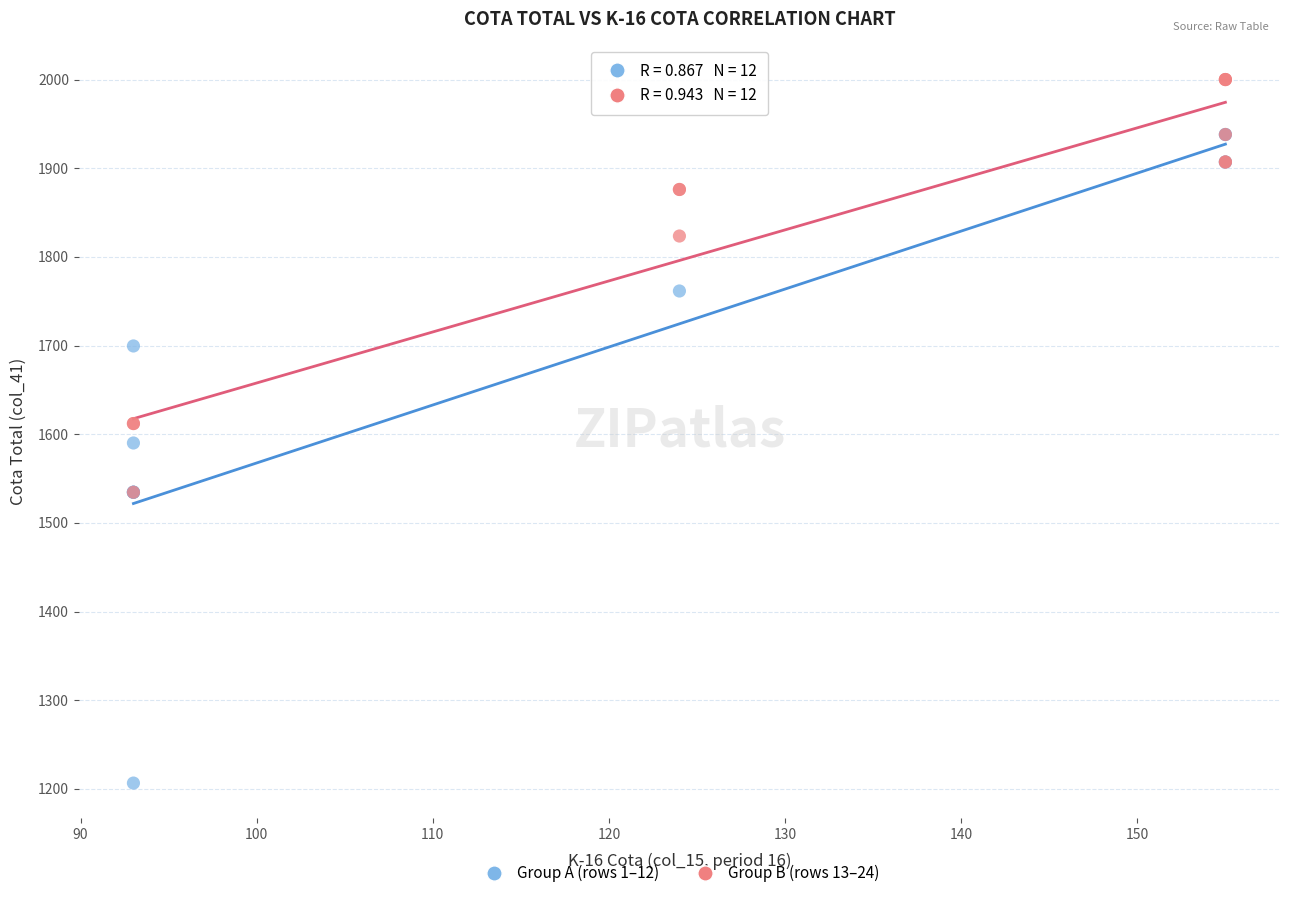

Which series has the widest spread of Y values?

Group A (rows 1–12)